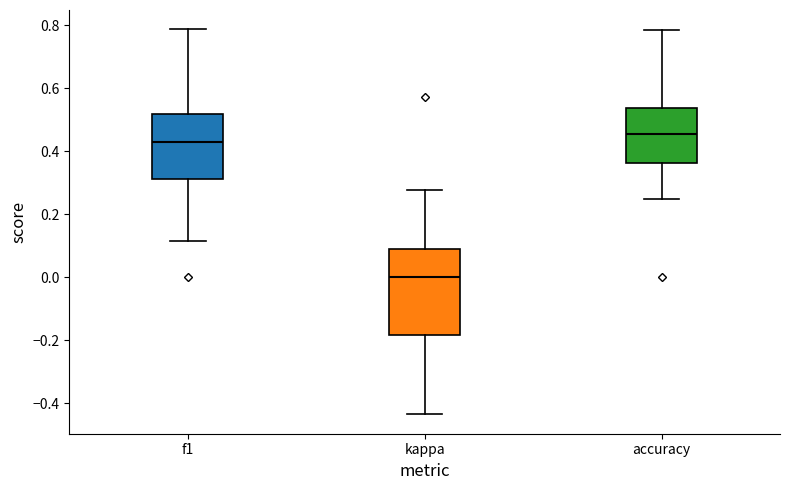

Reading left to right, transcribe this box plot: for each box, give where its median line is, the range the box spans, and where its two whiskers end, as read against the y-axis. The values are not printed on the chart, so give them approximately, as read against the axis.

f1: median 0.42, box 0.32 to 0.52, whiskers 0.12 to 0.78
kappa: median 0.00, box -0.18 to 0.08, whiskers -0.44 to 0.28
accuracy: median 0.46, box 0.36 to 0.54, whiskers 0.26 to 0.78